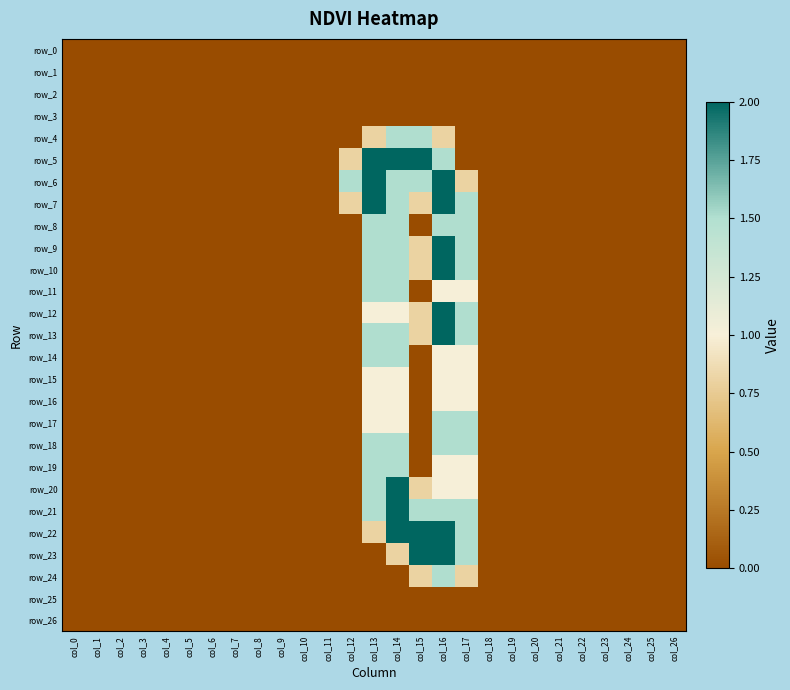

At which label does row_15 reach its minimum?

col_0